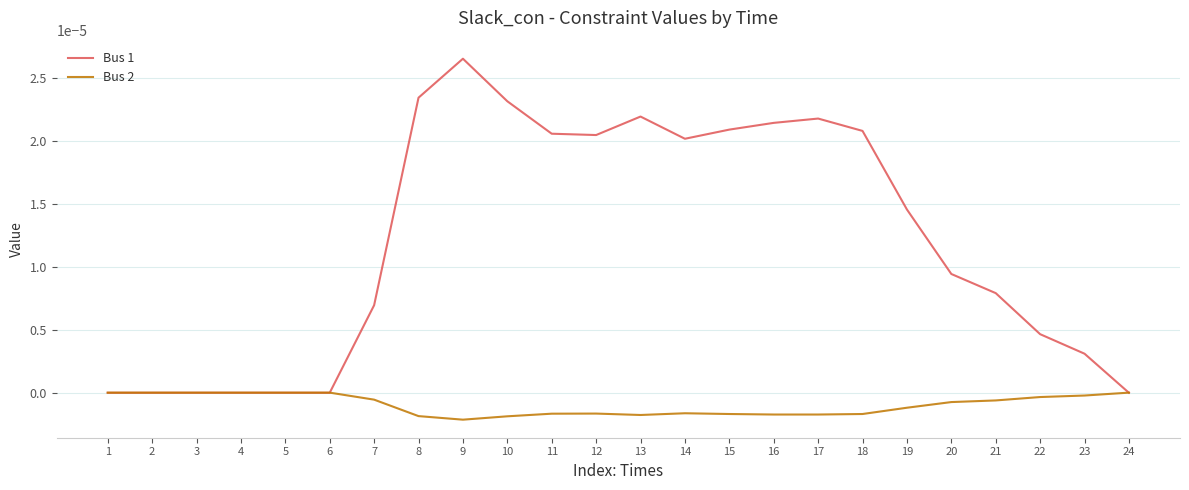

Which series has the largest range (max minus min)?

Bus 1